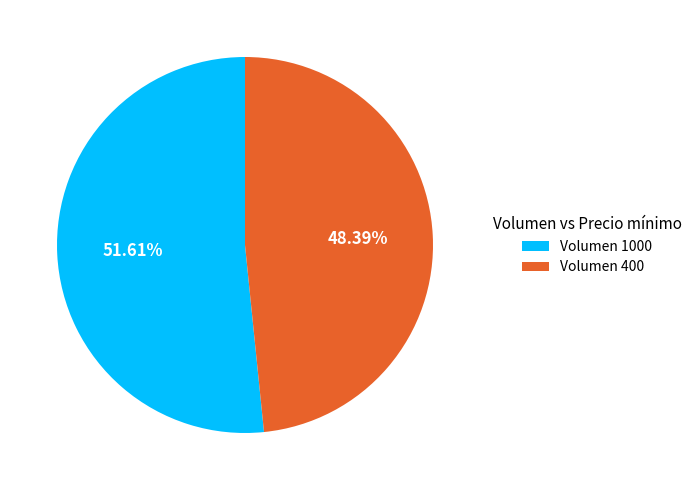

To the nearest percent, what is the average slice percentage?

50%